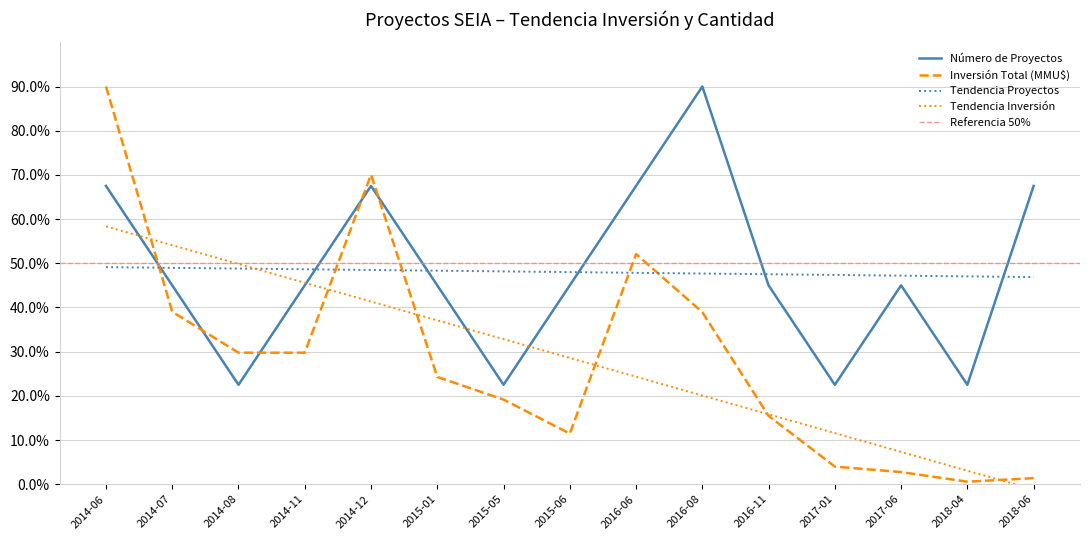

Reading left to right, list all the values displayed in this chart.

Número de Proyectos: 67.5	45.0	22.5	45.0	67.5	45.0	22.5	45.0	67.5	90.0	45.0	22.5	45.0	22.5	67.5
Inversión Total (MMU$): 90.0	39.0	29.8	29.8	70.1	24.3	19.2	11.4	52.1	38.9	15.5	4.0	2.7	0.6	1.4